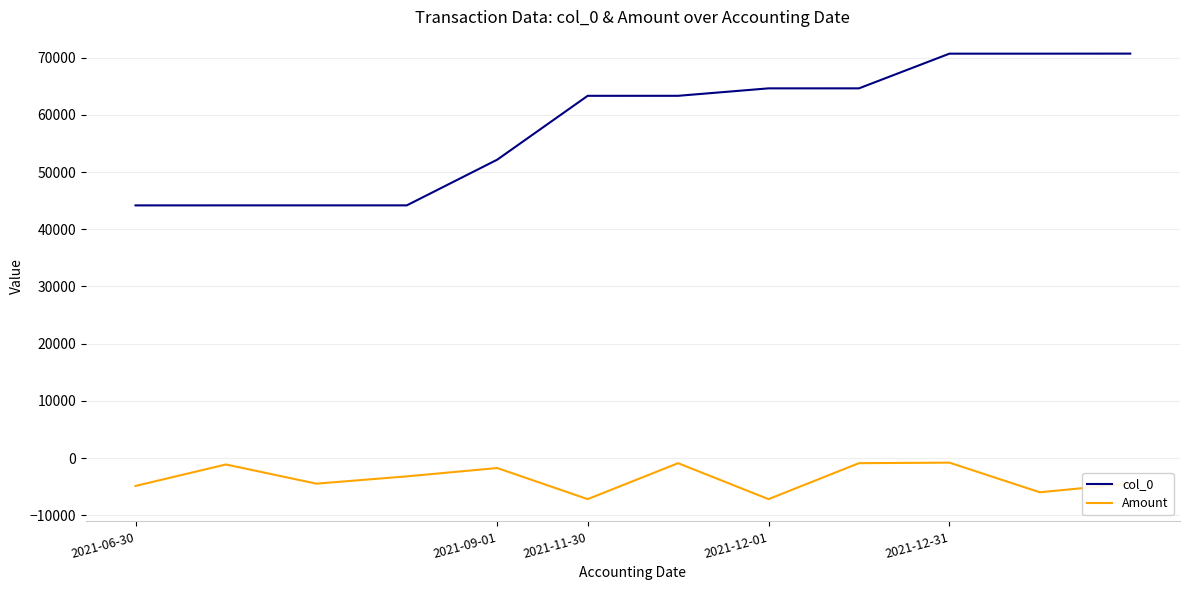

True or false: col_0 and Amount intersect in this chart.

False